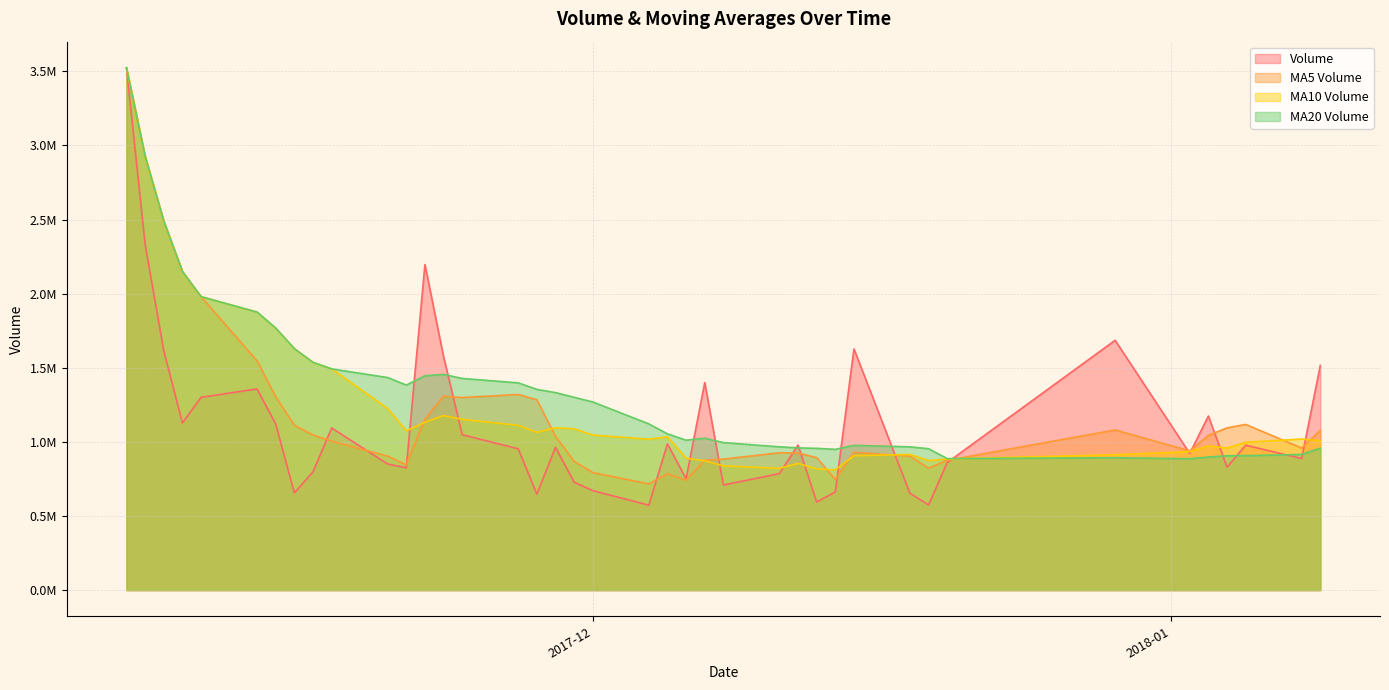

At which category does v_ma5 reach its first local peak?

2017-11-23